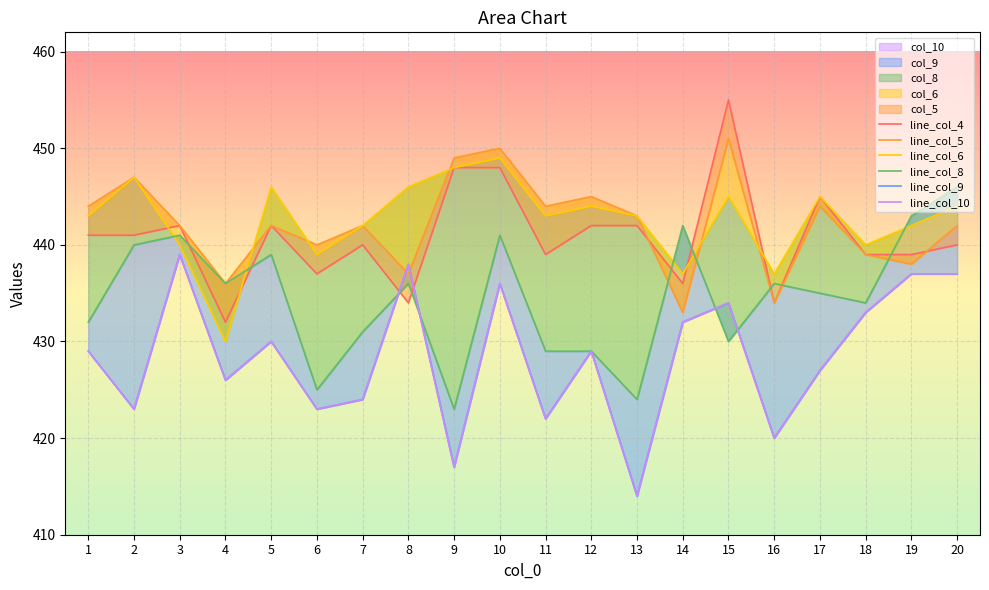

True or false: line_col_4 has more than 0 points higher than both neighbors.

True